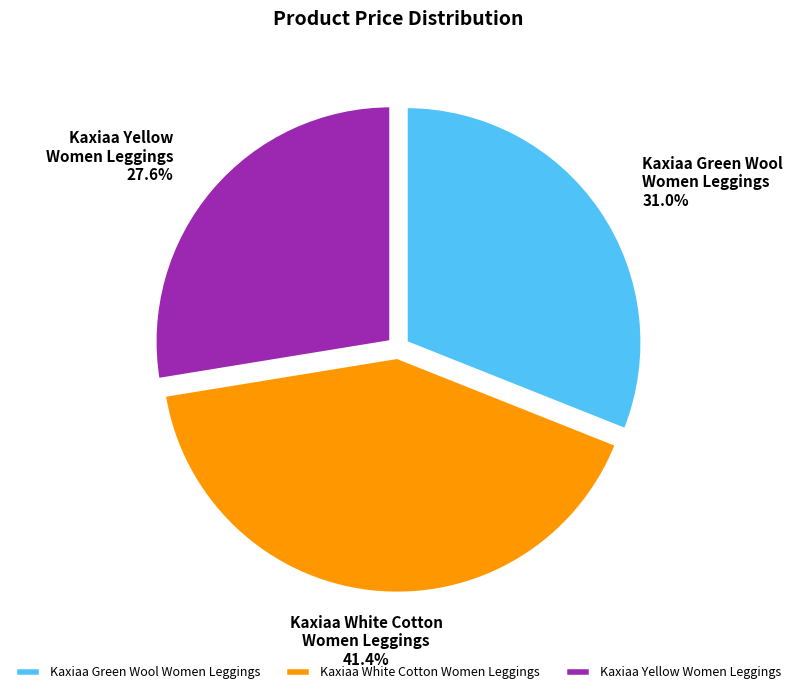

What is the ratio of the value at Kaxiaa White Cotton Women Leggings to the value at Kaxiaa Yellow Women Leggings?

1.5